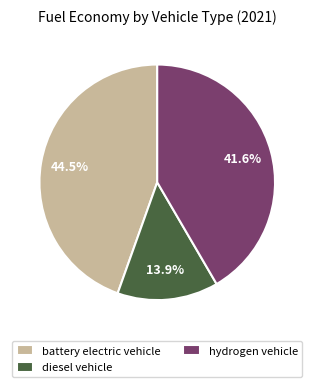

Which slice is the largest?

battery electric vehicle